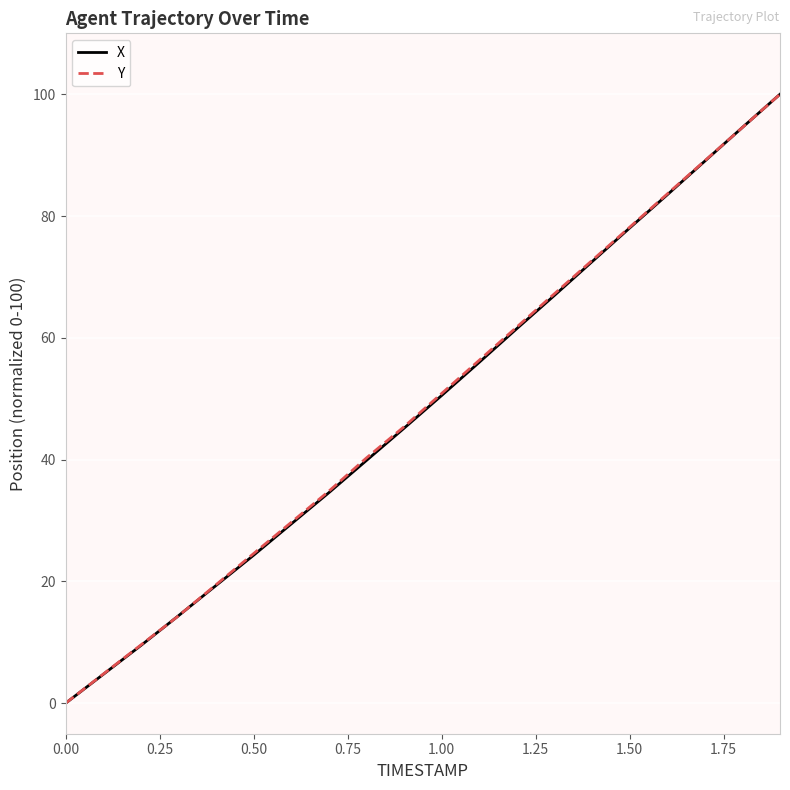

What is the maximum value for Y?

100.0